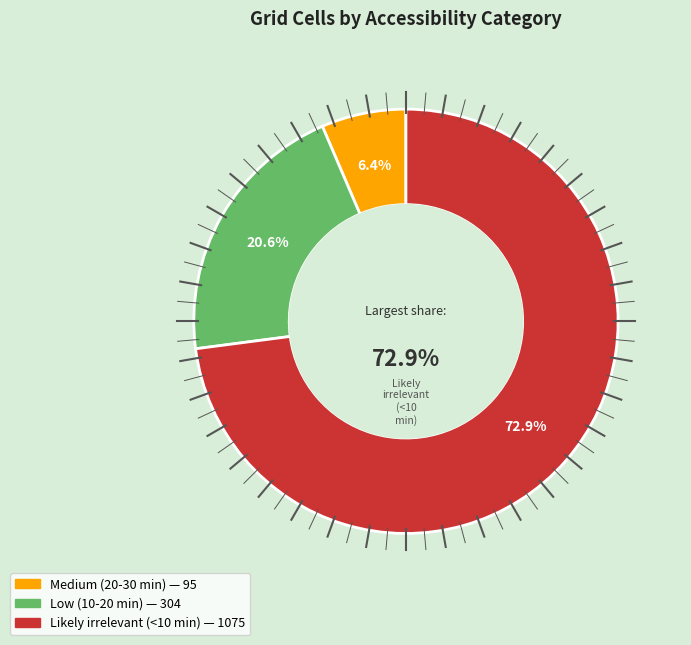

What is the change in value from Medium (20-30 min) to Likely irrelevant (<10 min)?

+980